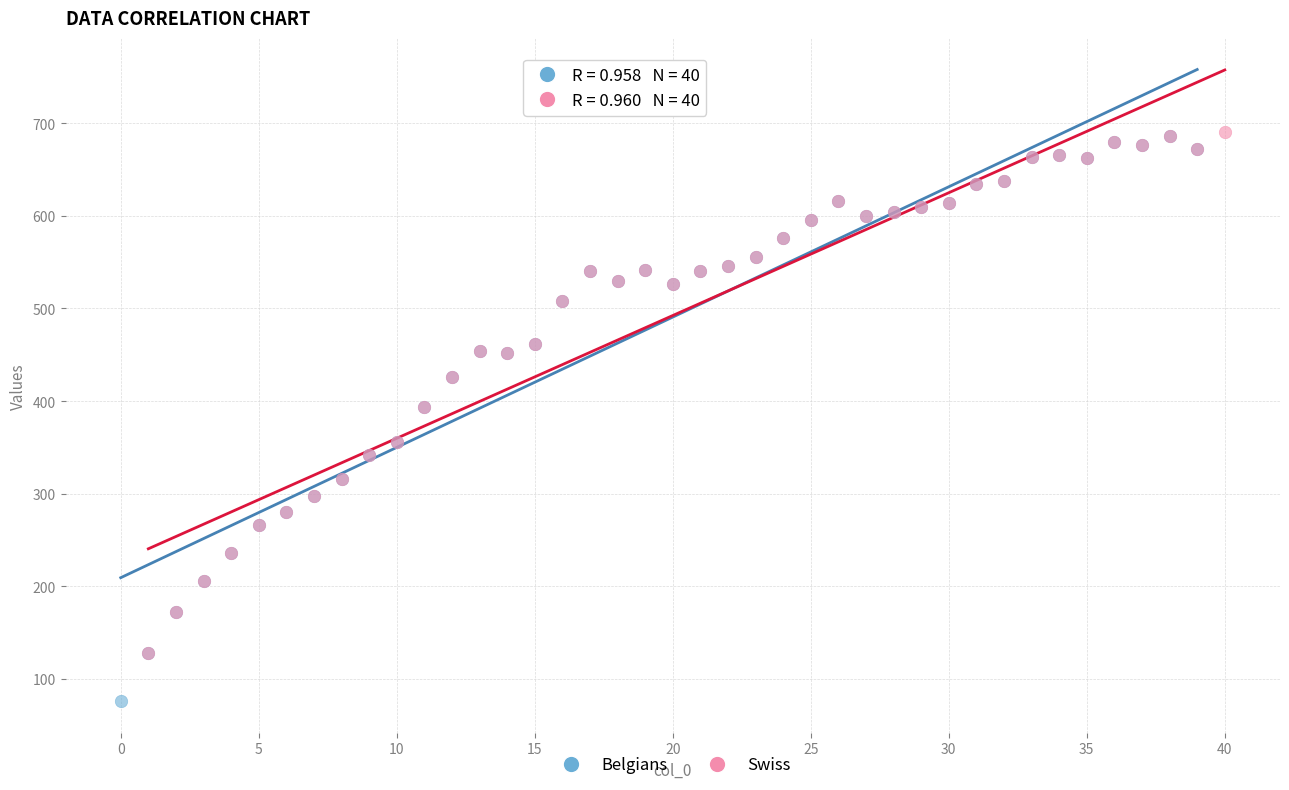

Which series has the largest Y range (max minus min)?

Belgians